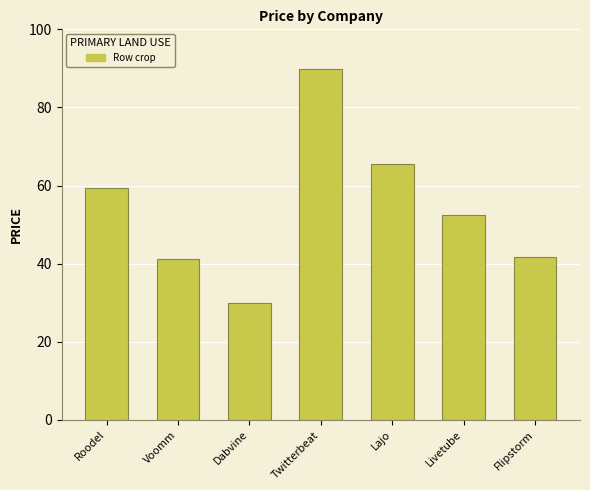

How many bars are there in total?

7